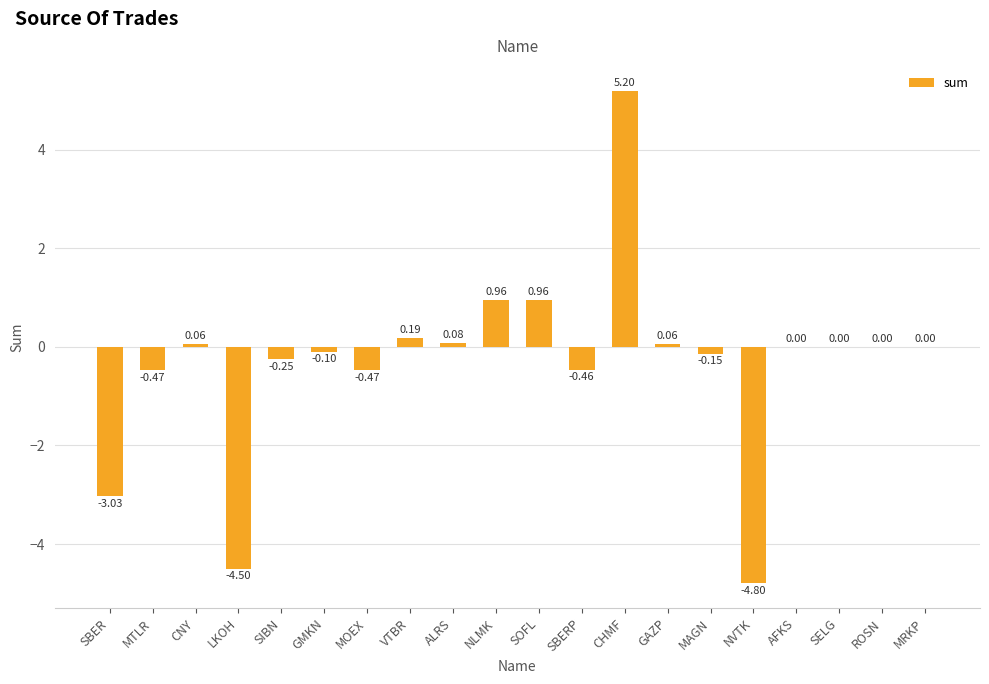

What is the sum of the values at SIBN and NLMK?

0.7